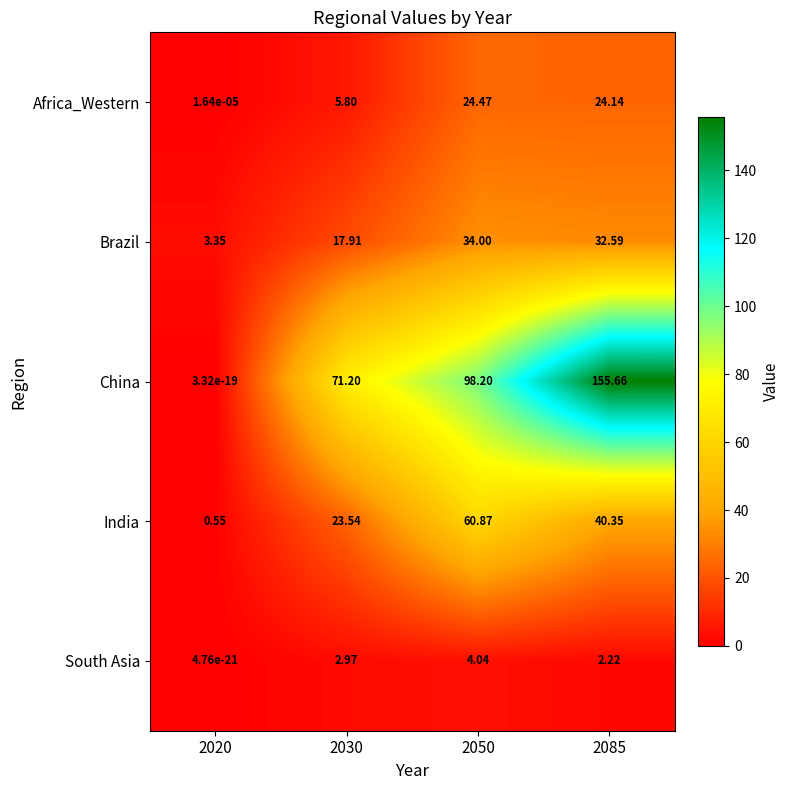

Which series has the widest spread of values?

China